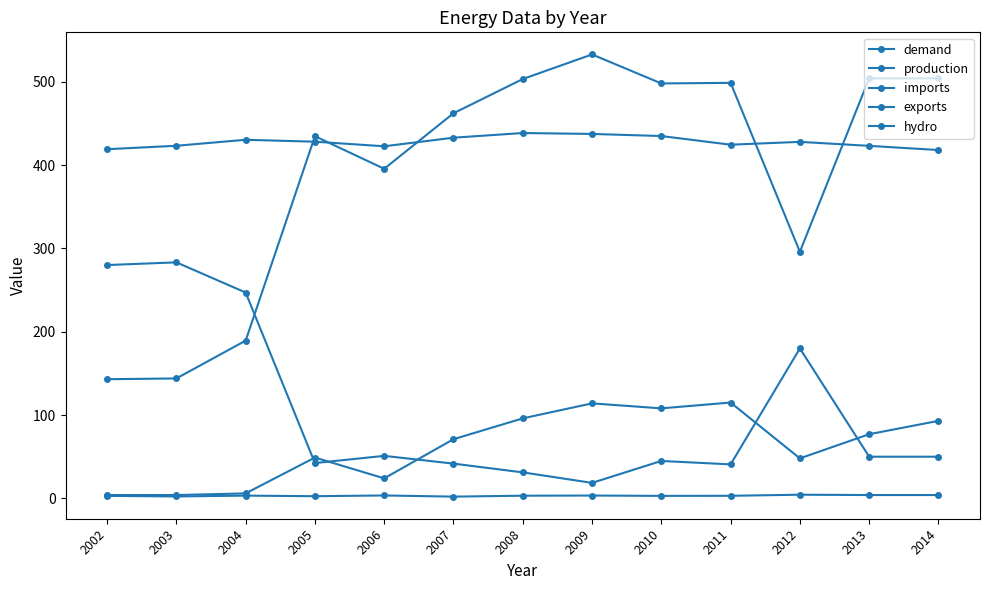

Does the chart have visible grid lines?

No